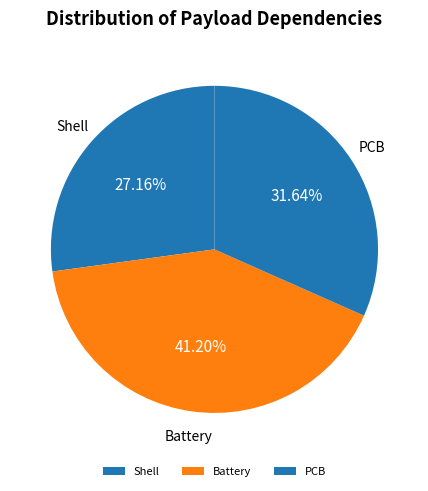

What percentage is the PCB slice, to the nearest percent?

32%